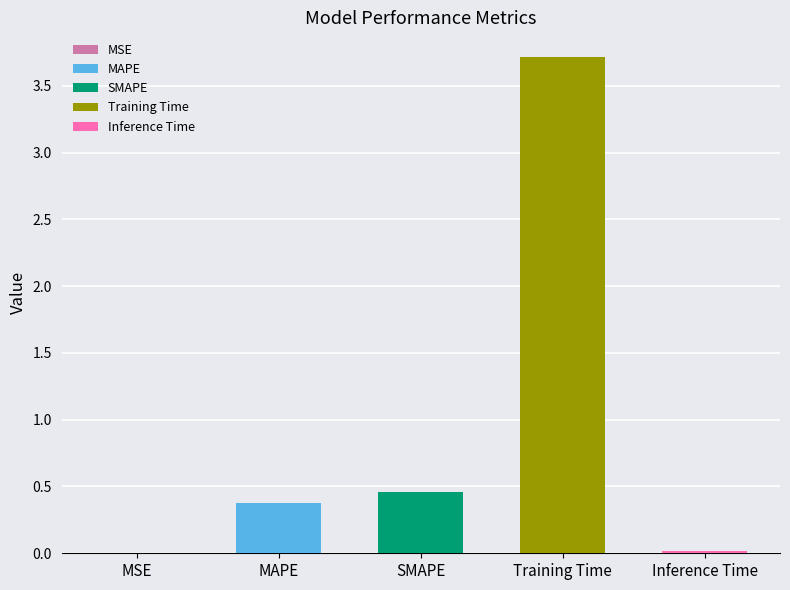

Reading left to right, extract all data points from this chart.

MSE=0.0	MAPE=0.4	SMAPE=0.5	Training Time=3.7	Inference Time=0.0